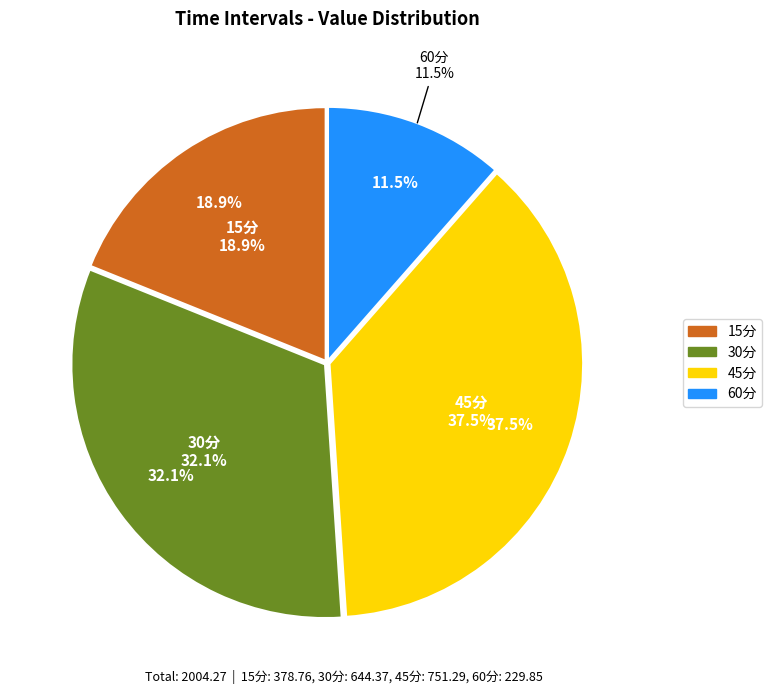

True or false: 45分 accounts for 50% of the total.

False